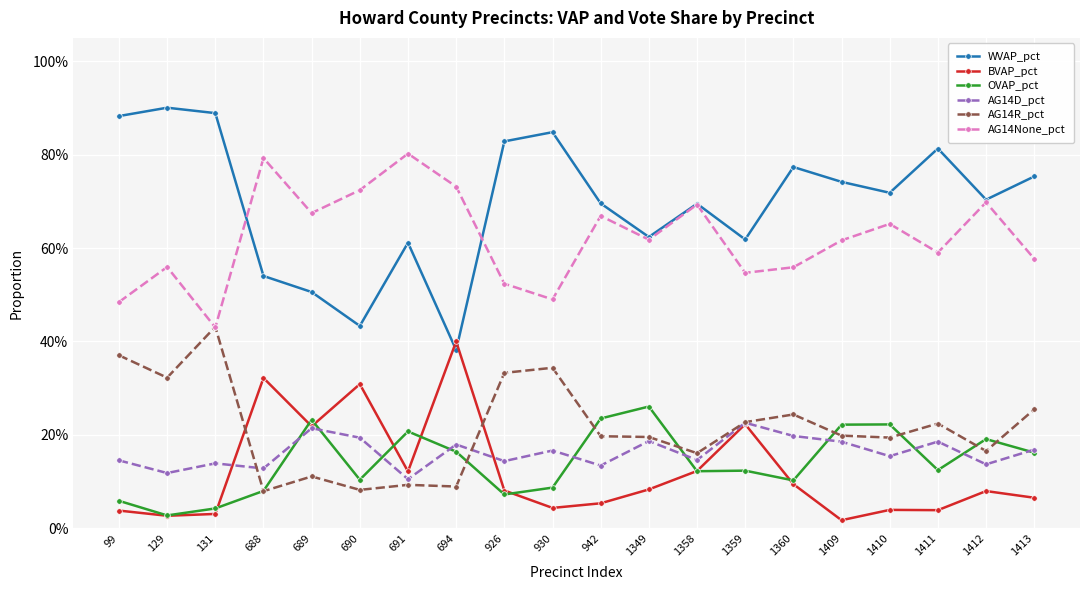

Is this an area chart (filled region under the line)?

No